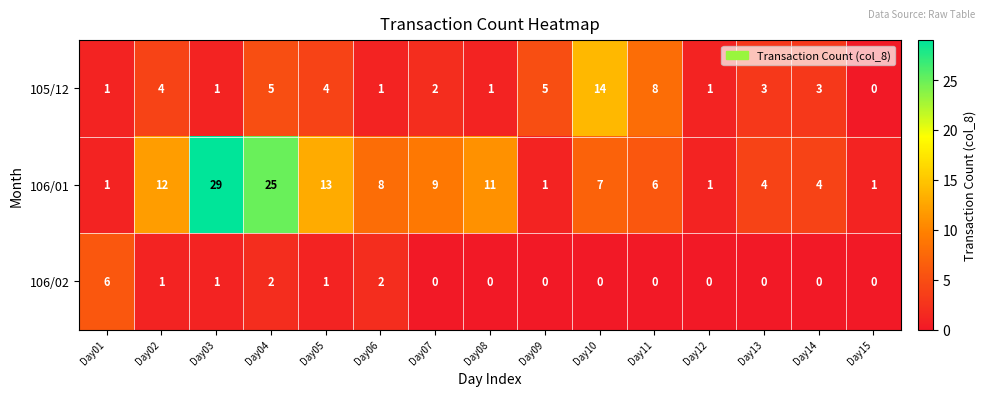

What is the difference between the 106/01 values at Day11 and Day07?

3